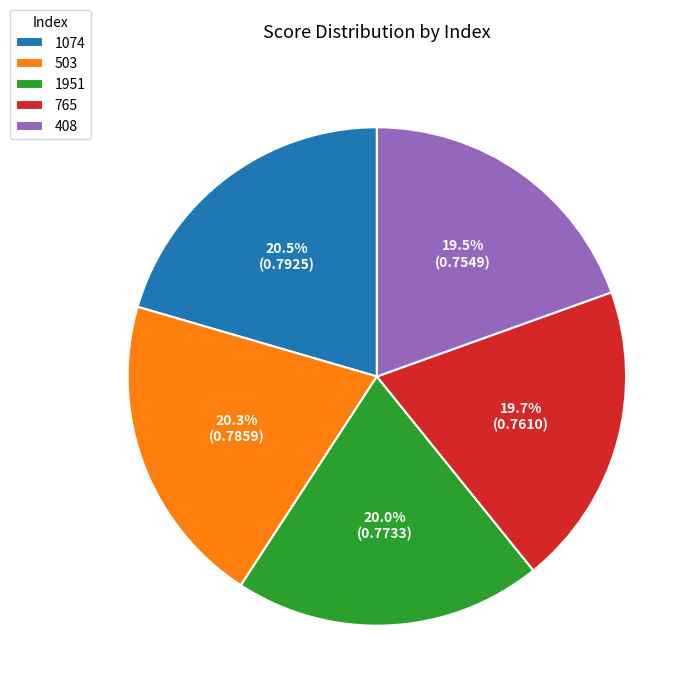

How many slices are in this pie chart?

5